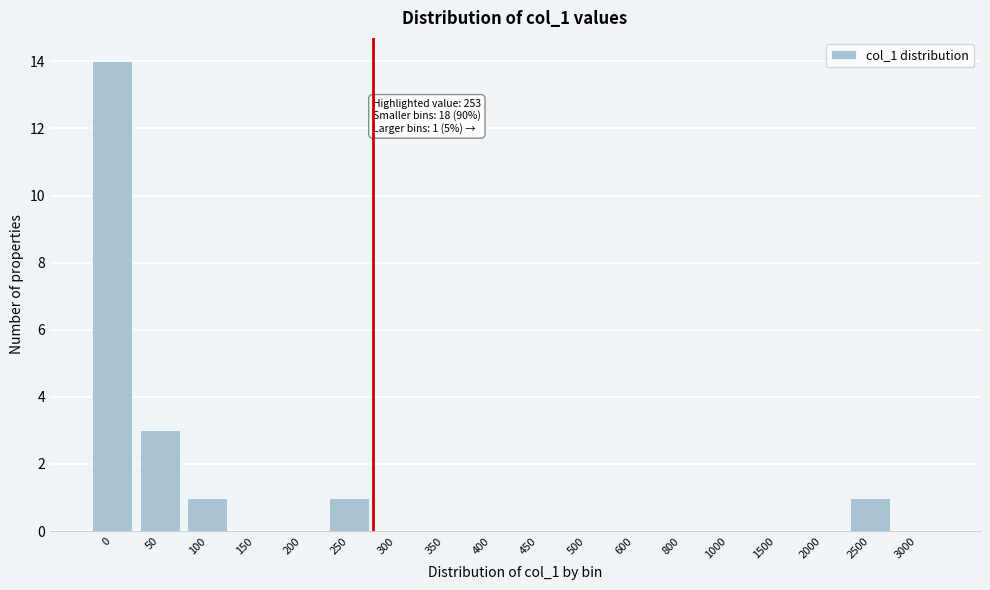

Reading left to right, list all the values displayed in this chart.

0=14	50=3	100=1	150=0	200=0	250=1	300=0	350=0	400=0	450=0	500=0	600=0	800=0	1000=0	1500=0	2000=0	2500=1	3000=0